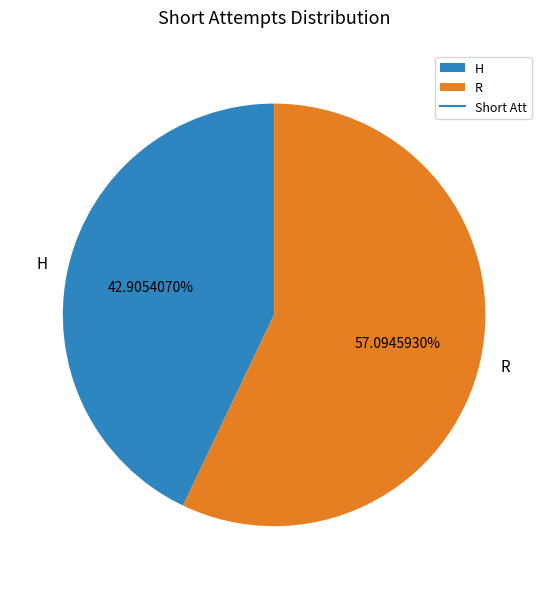

Rank the categories by value from highest to lowest.

R, H